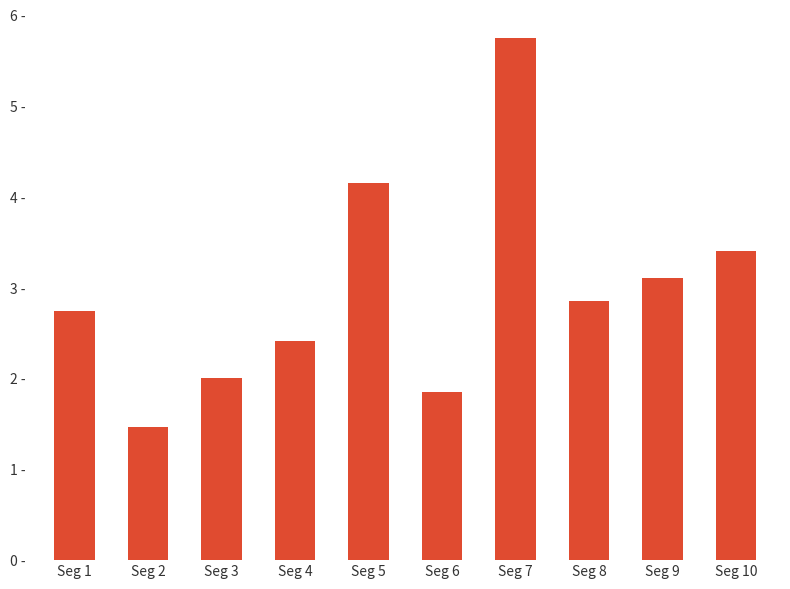

How many bars are there in total?

10